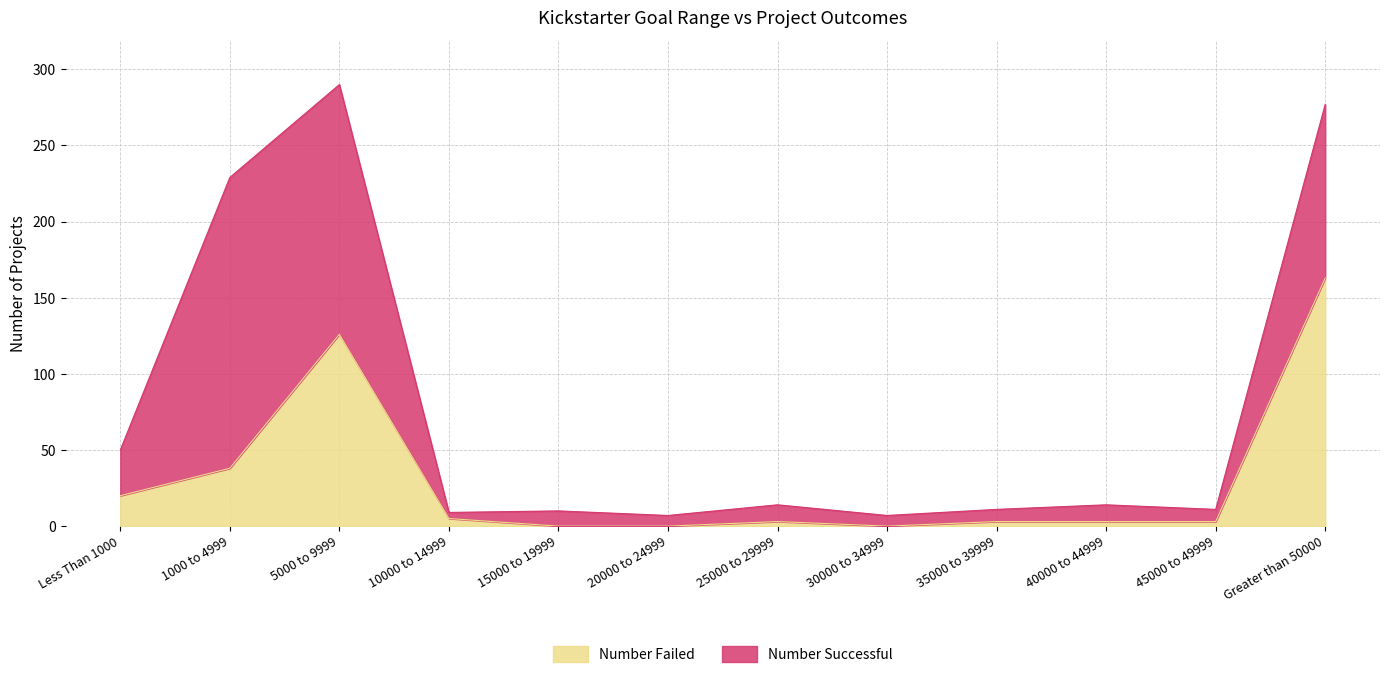

Between 15000 to 19999 and 35000 to 39999, which is larger?

35000 to 39999